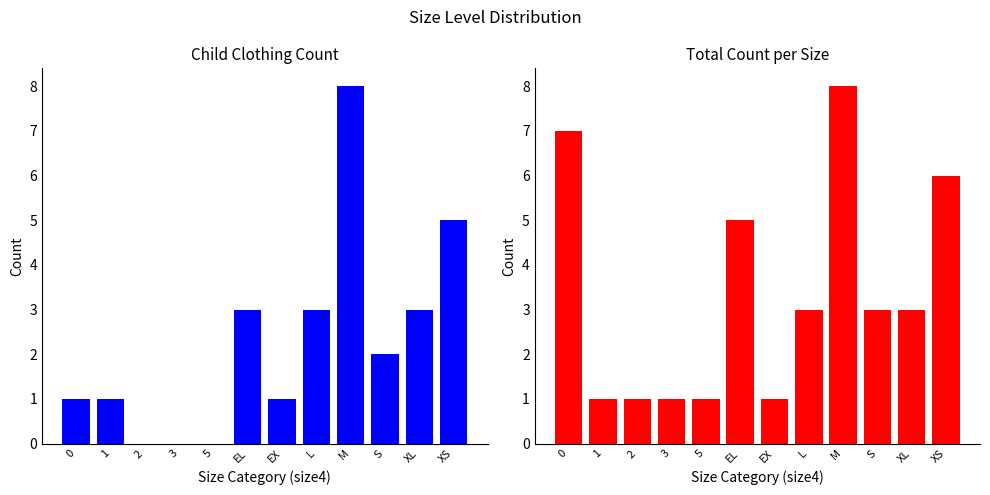

Is it true that child.cloth equals 1 at S?

False